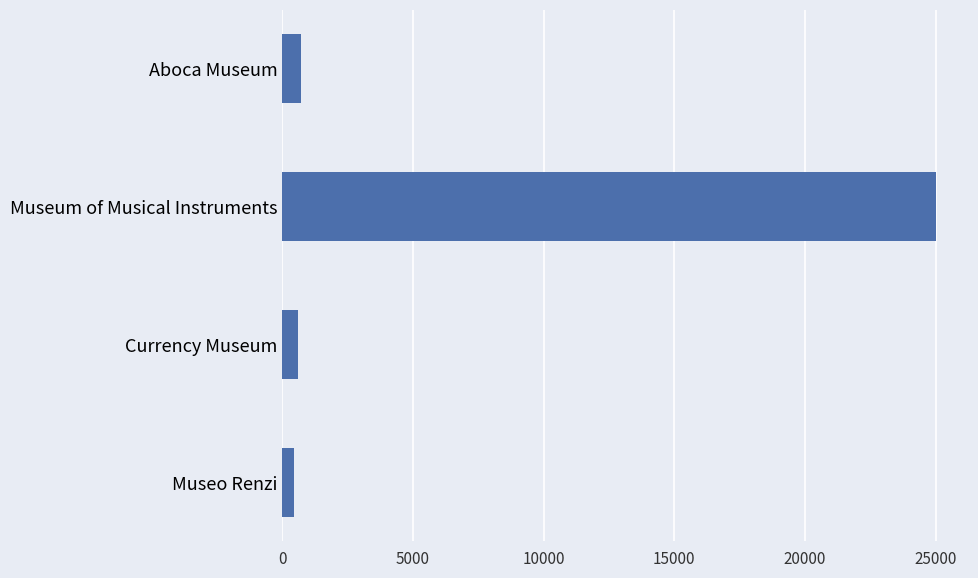

Is it true that the value at Aboca Museum is 700?

True